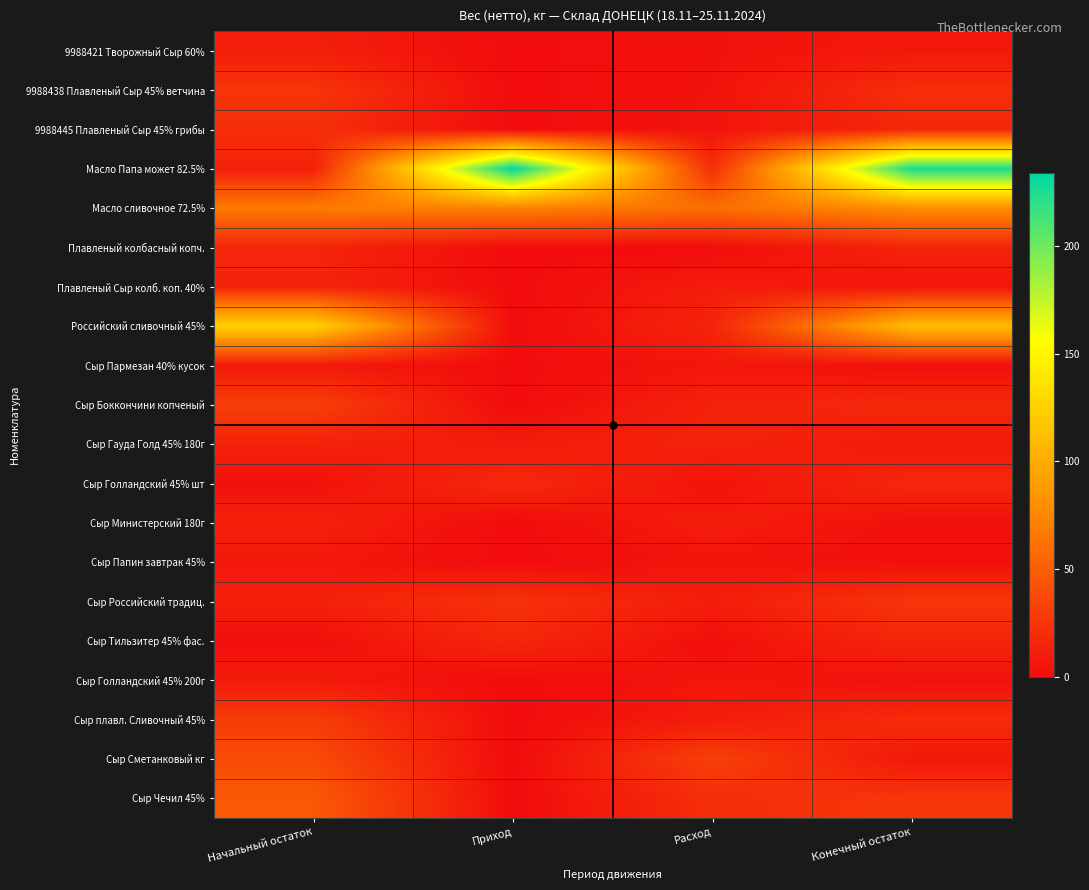

What is the maximum value shown in the chart?

234.0